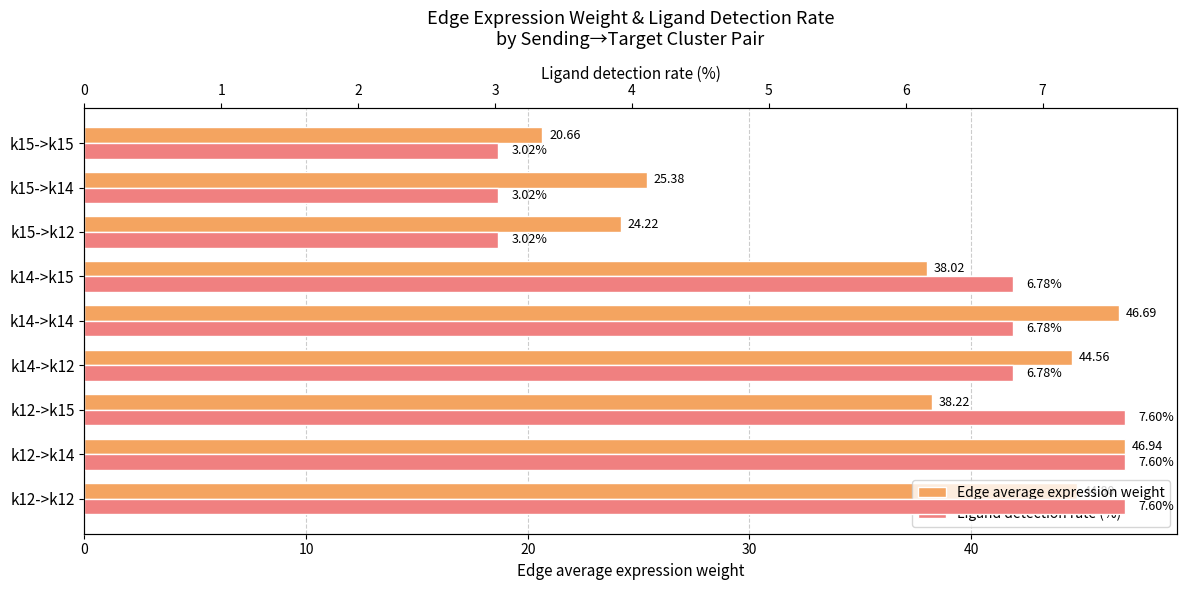

Reading left to right, transcribe all the data shown in this chart.

Edge average expression weight: 44.8	46.9	38.2	44.6	46.7	38.0	24.2	25.4	20.7
Ligand detection rate (%): 7.6	7.6	7.6	6.8	6.8	6.8	3.0	3.0	3.0